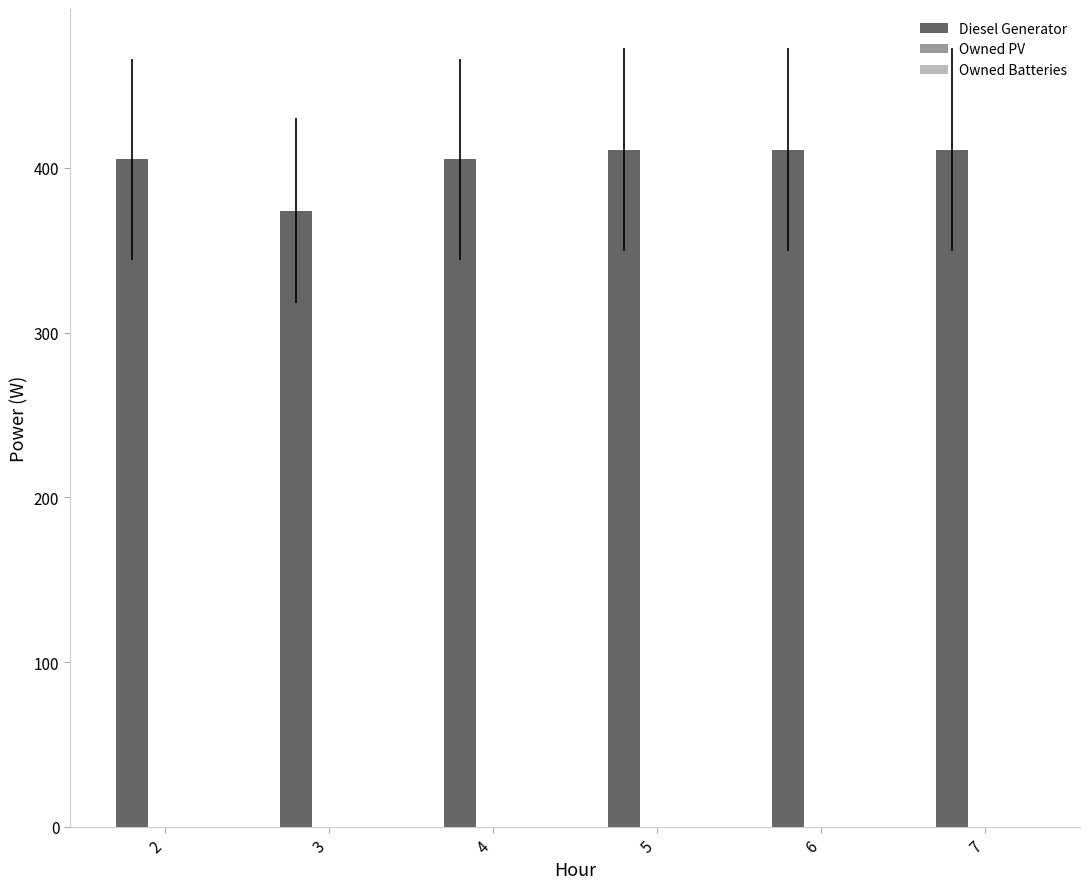

What is the maximum value shown in the chart?

411